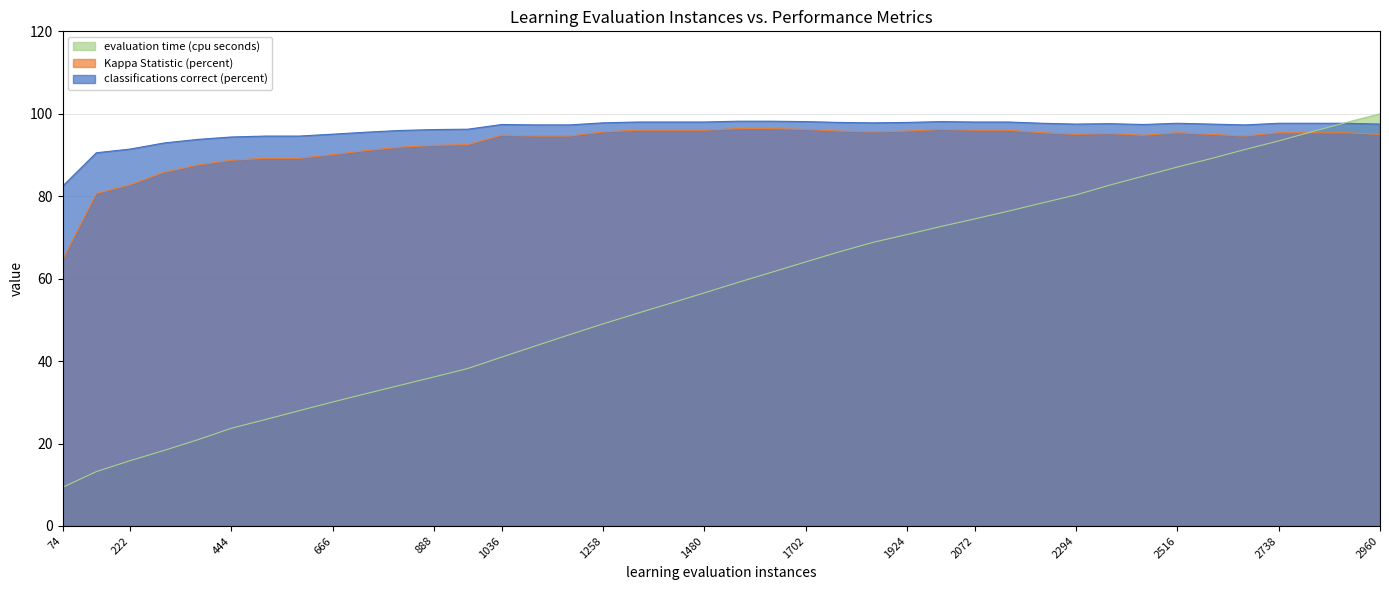

True or false: Kappa Statistic (percent) has a value of 89.2 at 592.

True